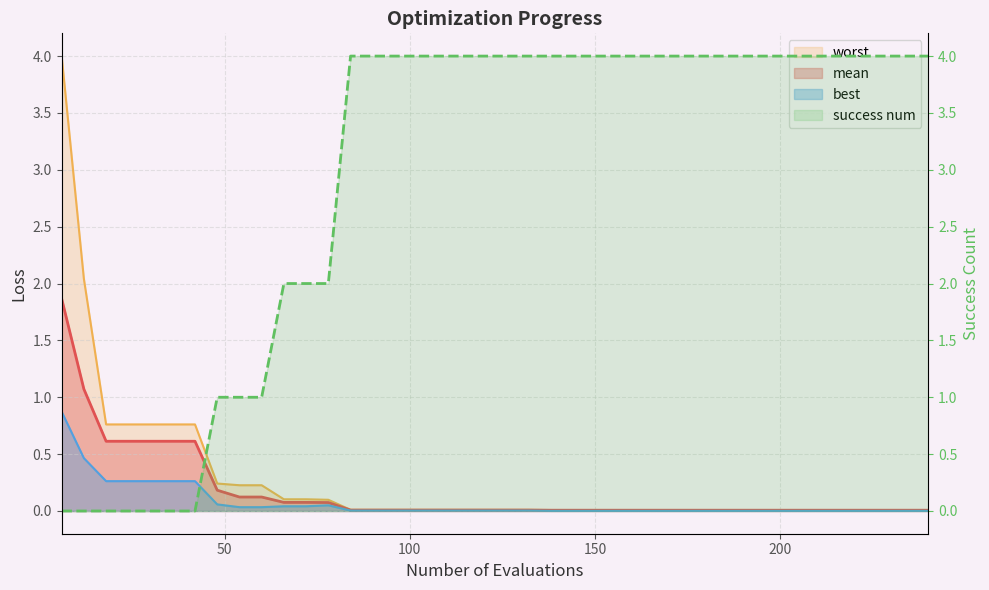

True or false: worst and mean cross at least once.

False